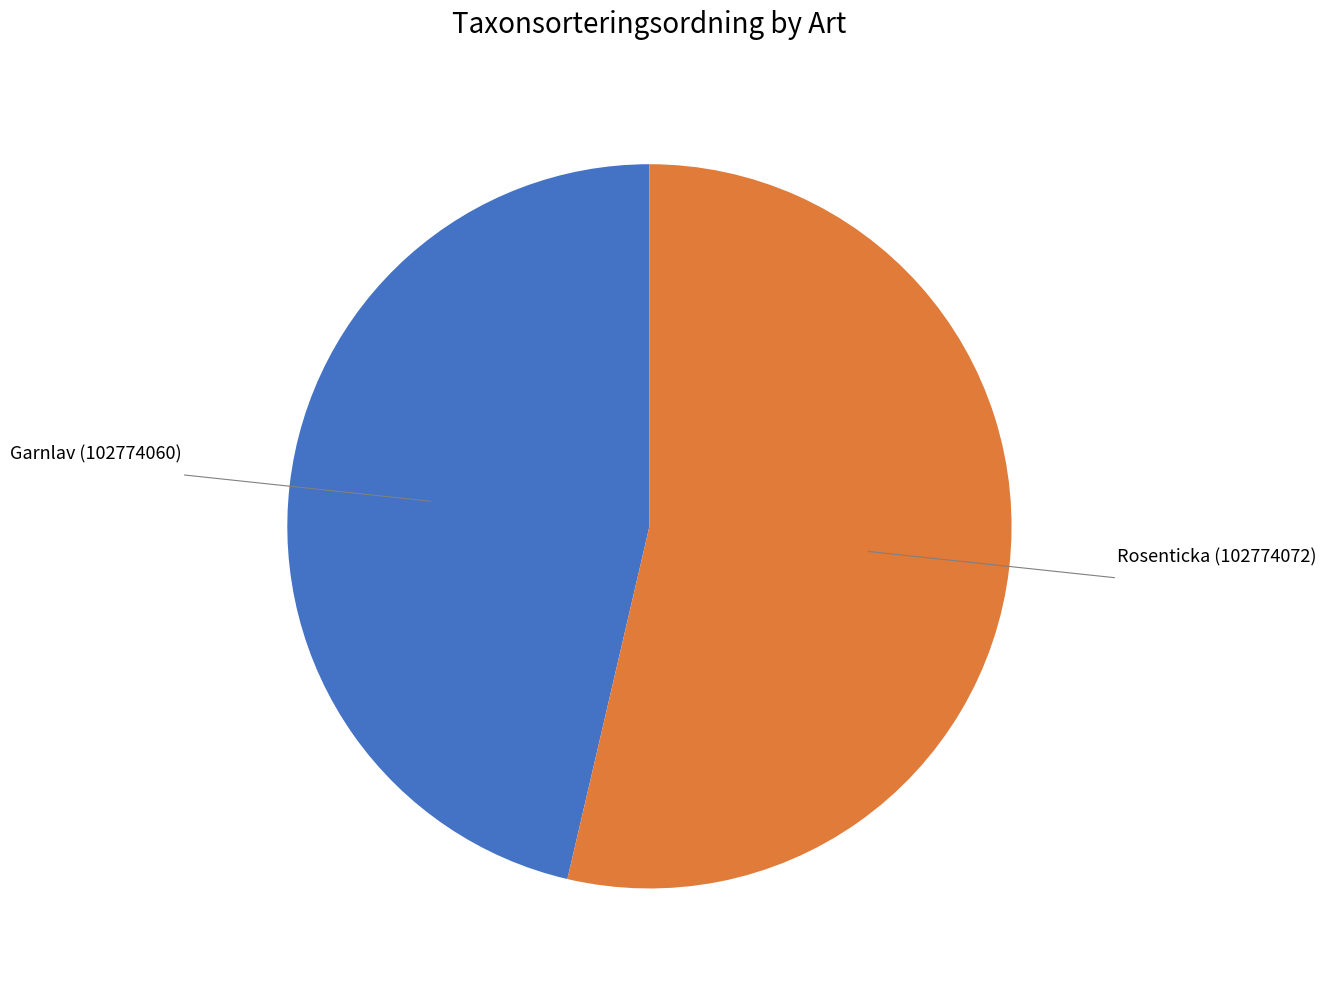

Is there a majority slice in this chart?

Yes